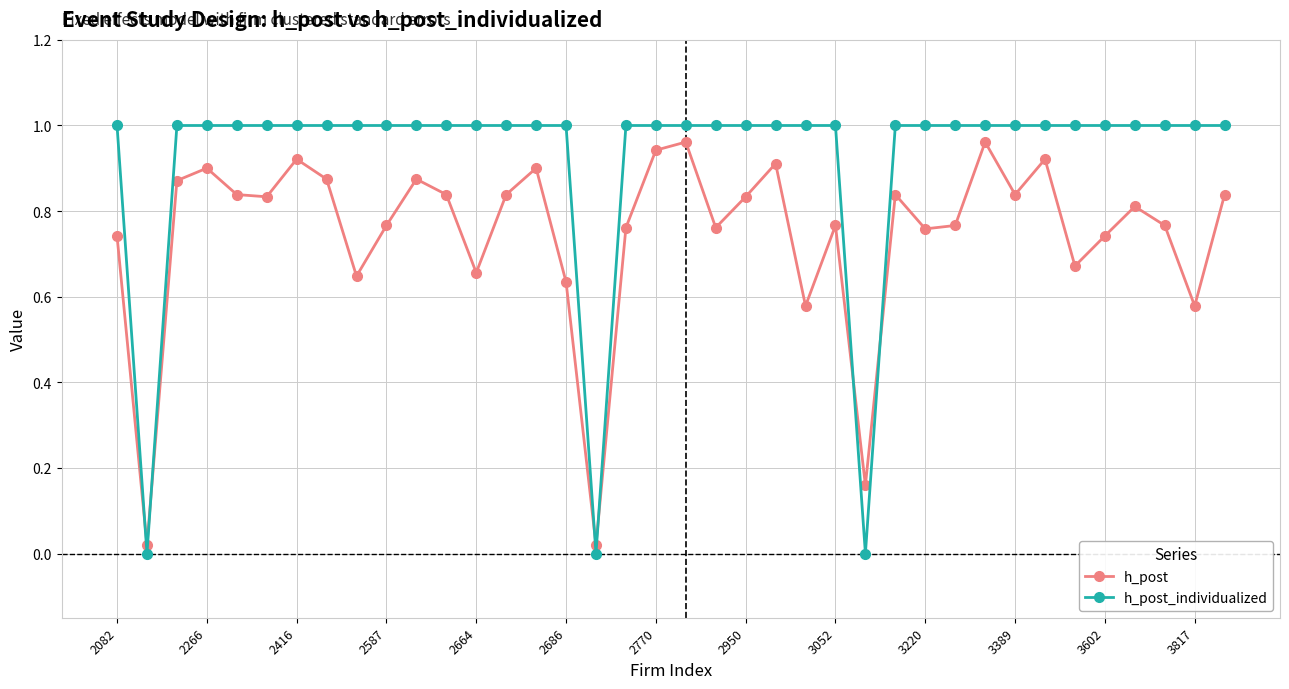

In h_post, how many points are lower than both neighbors (excluding endpoints)?

12